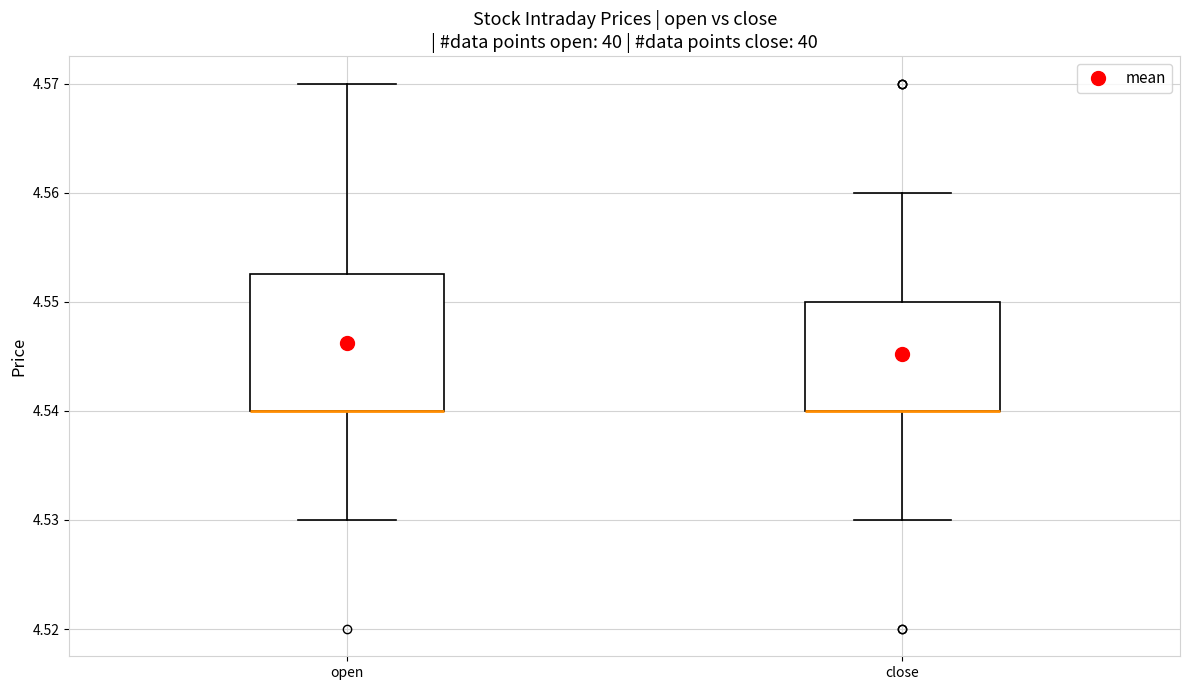

Where is the lower edge of the box for close on the y-axis? The values are not printed on the chart, so give them approximately, as read against the axis.

4.540